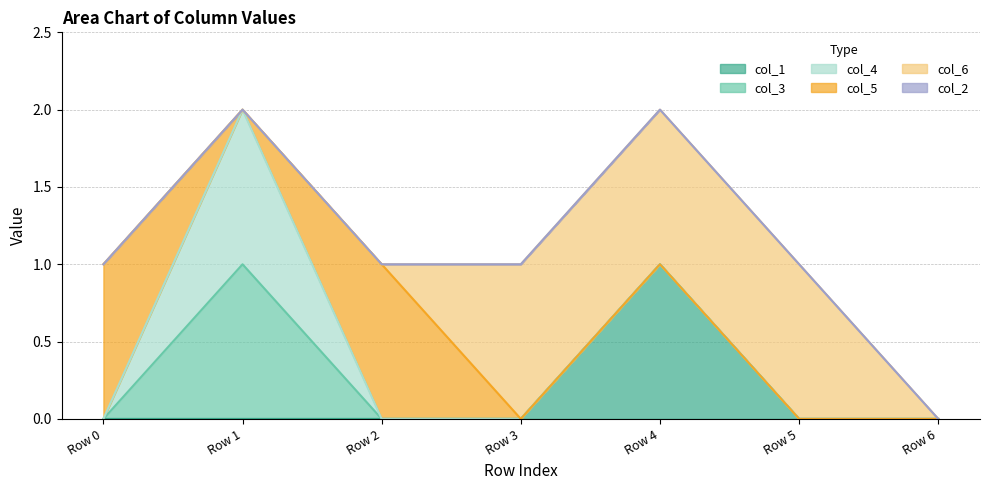

Reading right to left, list all the values displayed in this chart.

col_1: 0	0	1	0	0	0	0
col_3: 0	0	0	0	0	1	0
col_4: 0	0	0	0	0	1	0
col_5: 0	0	0	0	1	0	1
col_6: 0	1	1	1	0	0	0
col_2: 0	0	0	0	0	0	0